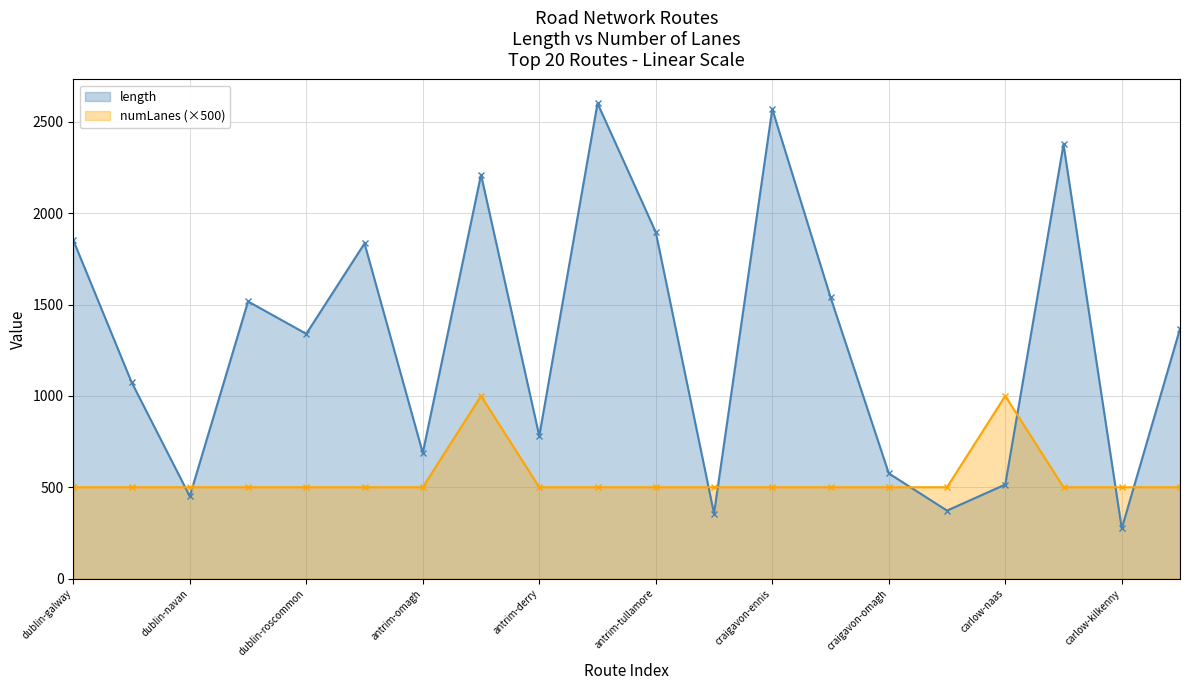

Is it true that numLanes equals 690.1 at antrim-kilkenny?

False